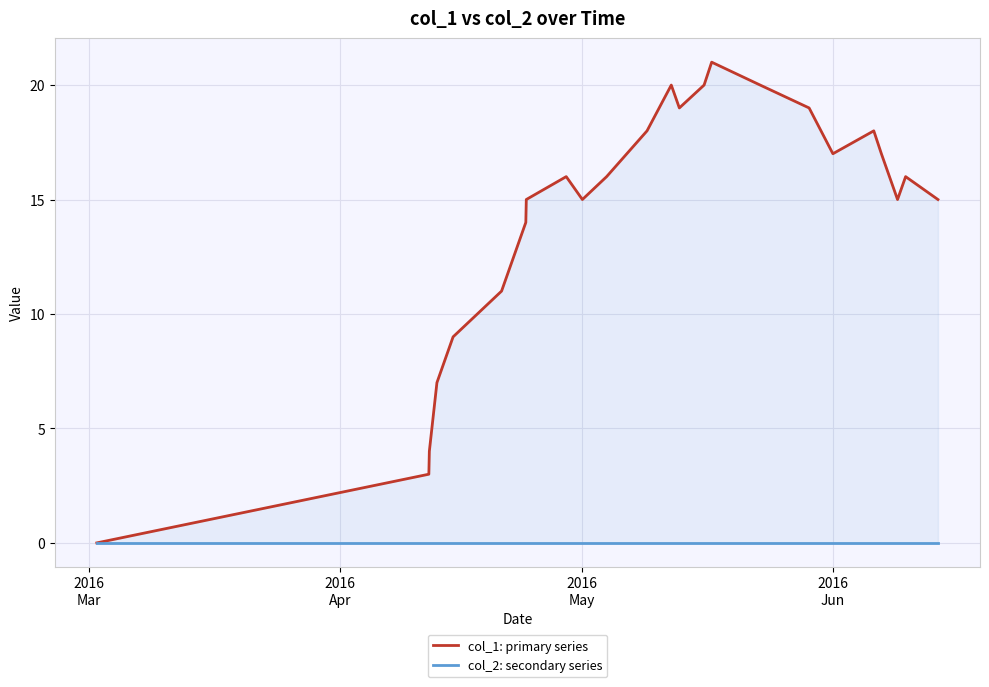

What is the value of the col_1: primary series point at the 6th from the left?

9